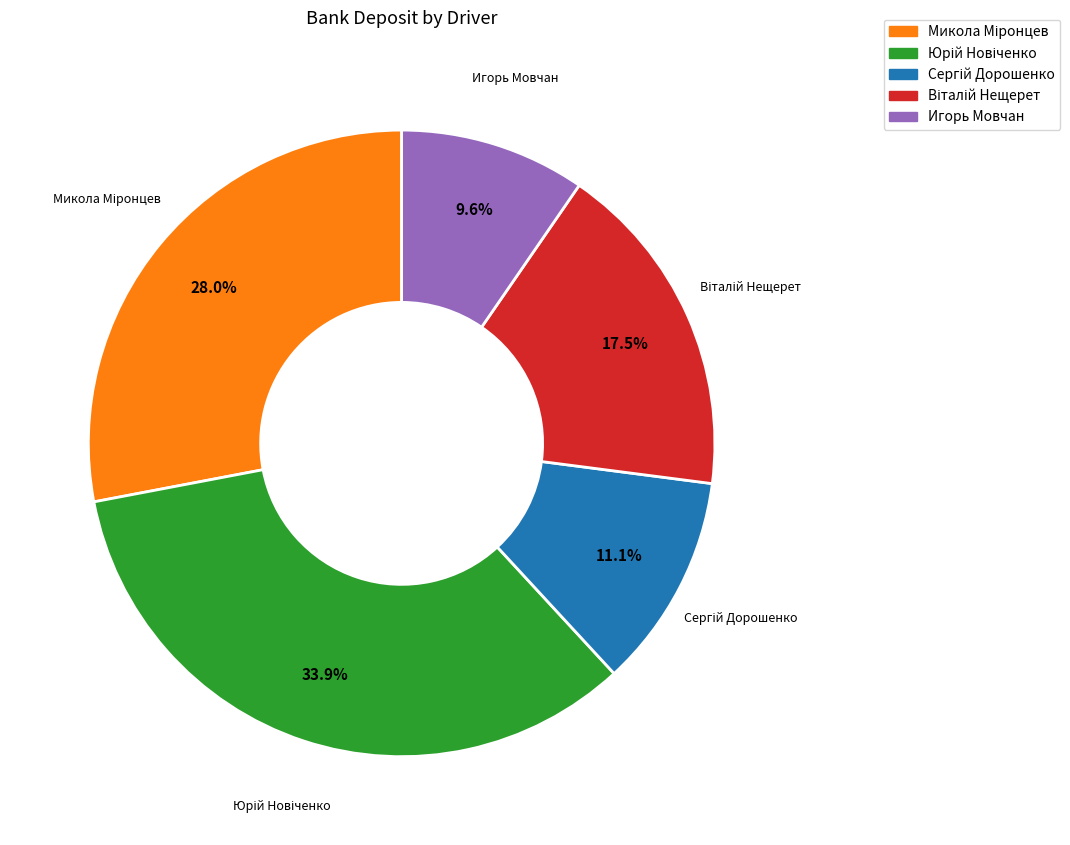

Is there a majority slice in this chart?

No